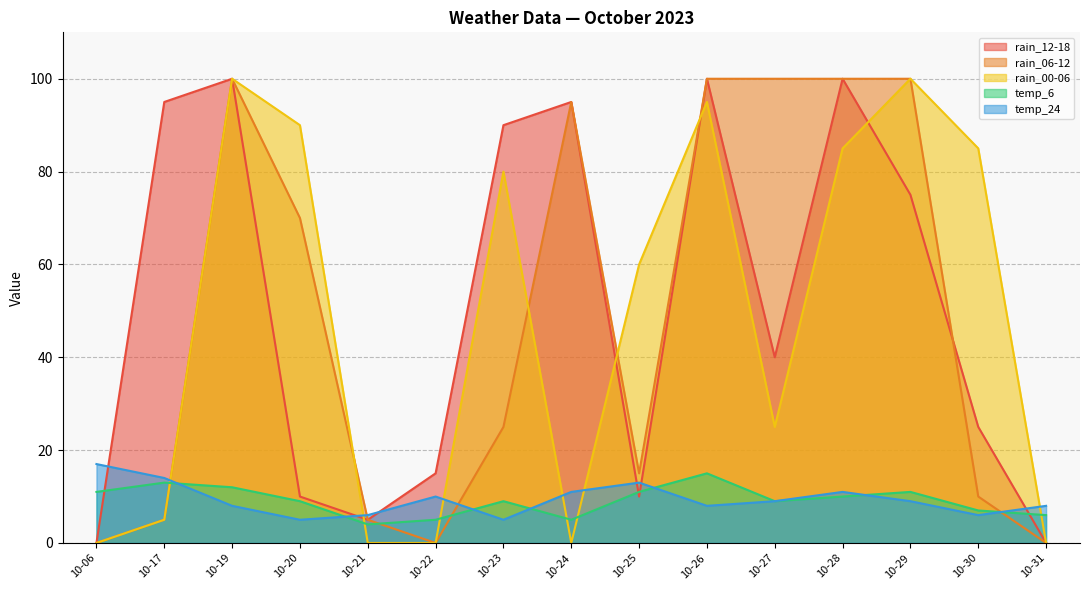

Which series has the largest total across all categories?

rain_12-18